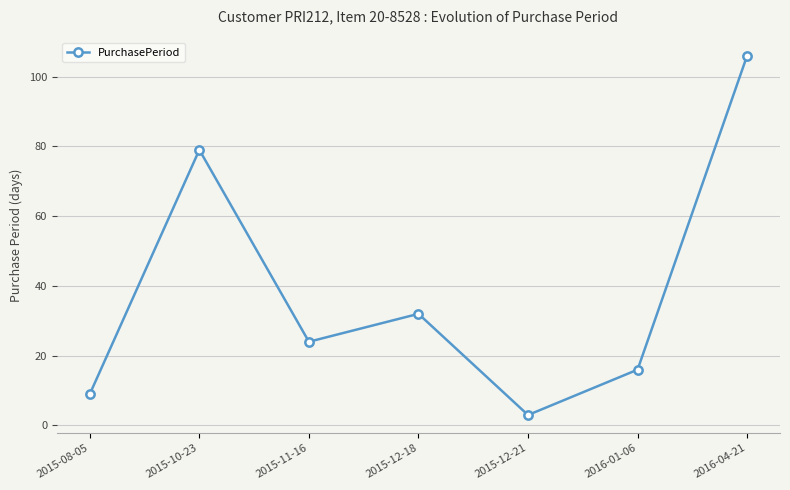

Rank the categories by value from highest to lowest.

2016-04-21, 2015-10-23, 2015-12-18, 2015-11-16, 2016-01-06, 2015-08-05, 2015-12-21